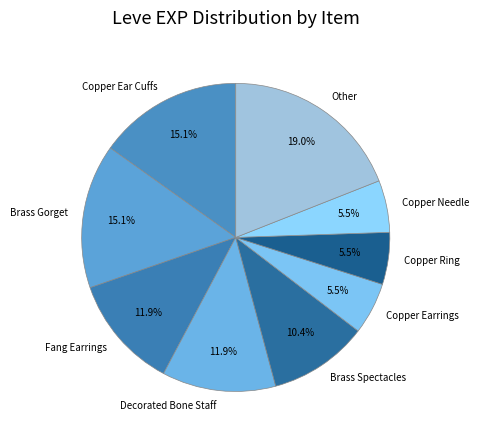

What percentage do Copper Needle and Copper Ear Cuffs together represent?

20.6%